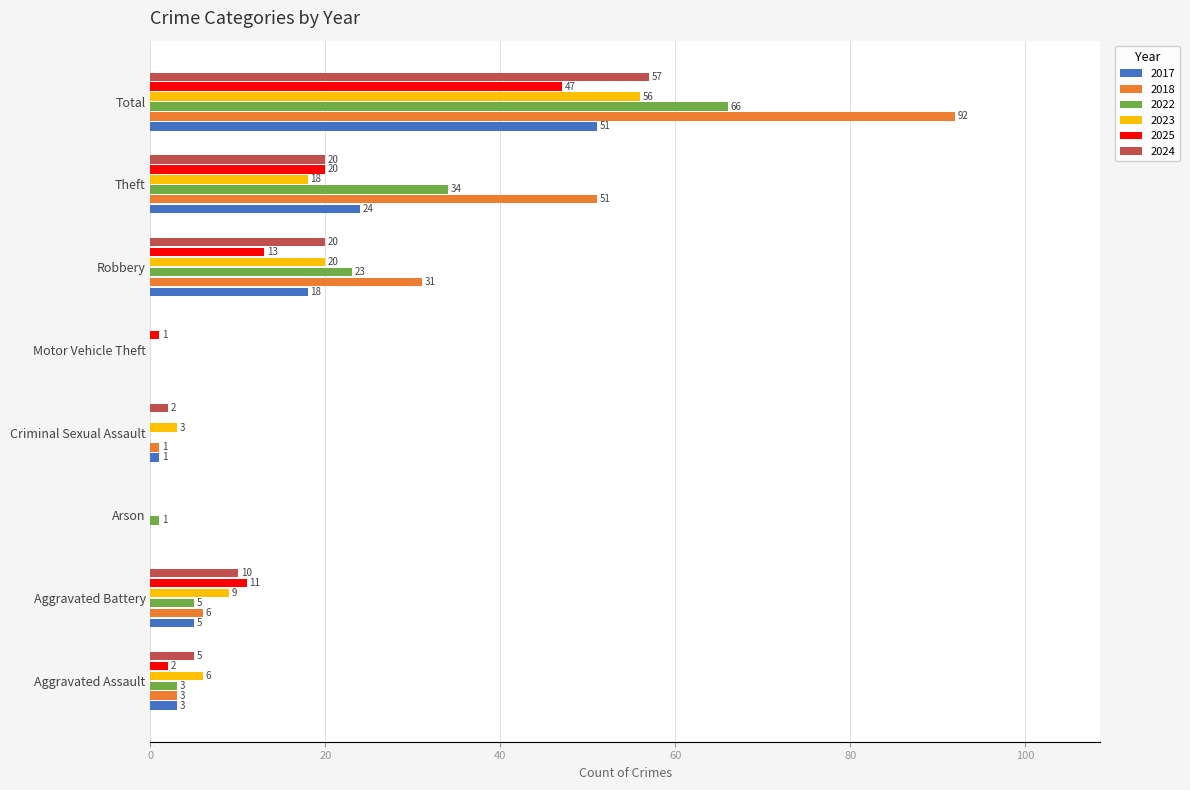

Is the value of 2022 at Criminal Sexual Assault greater than the value of 2025 at Motor Vehicle Theft?

No